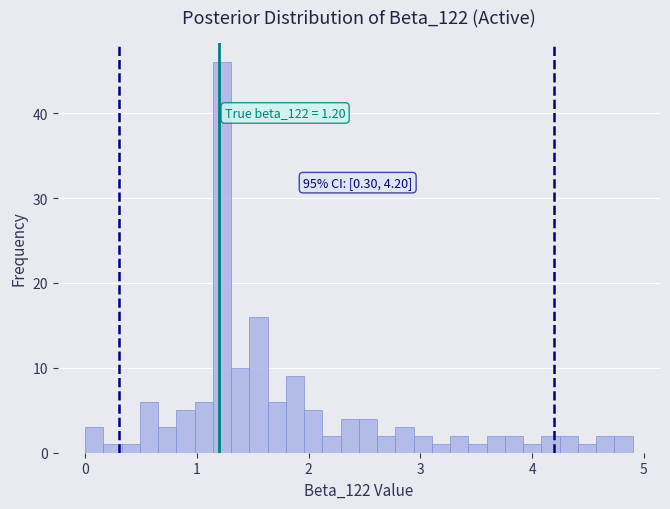

Read against the x-axis, roughly where is the centre of the tallest bar?

1.2